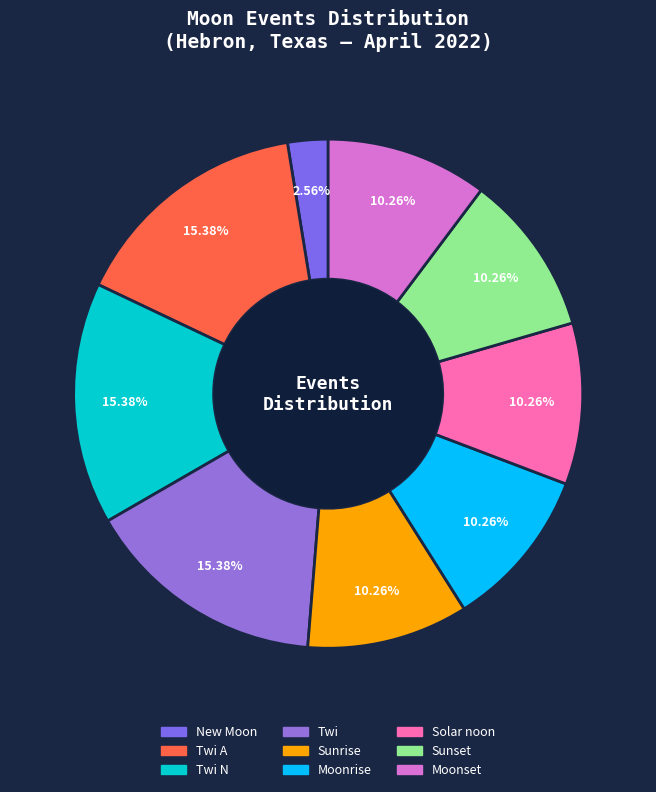

What portion of the pie excludes Twi N?

84.6%